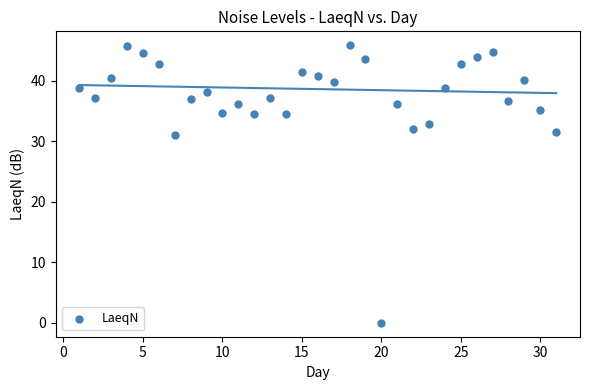

What is the range of X values (max minus min)?

30.0